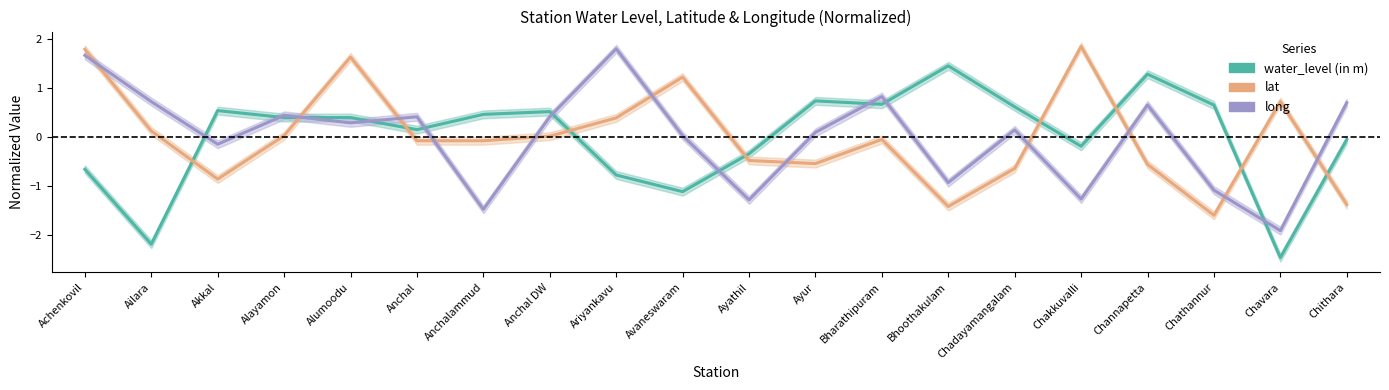

At how many categories does at least one series exceed -2?

20